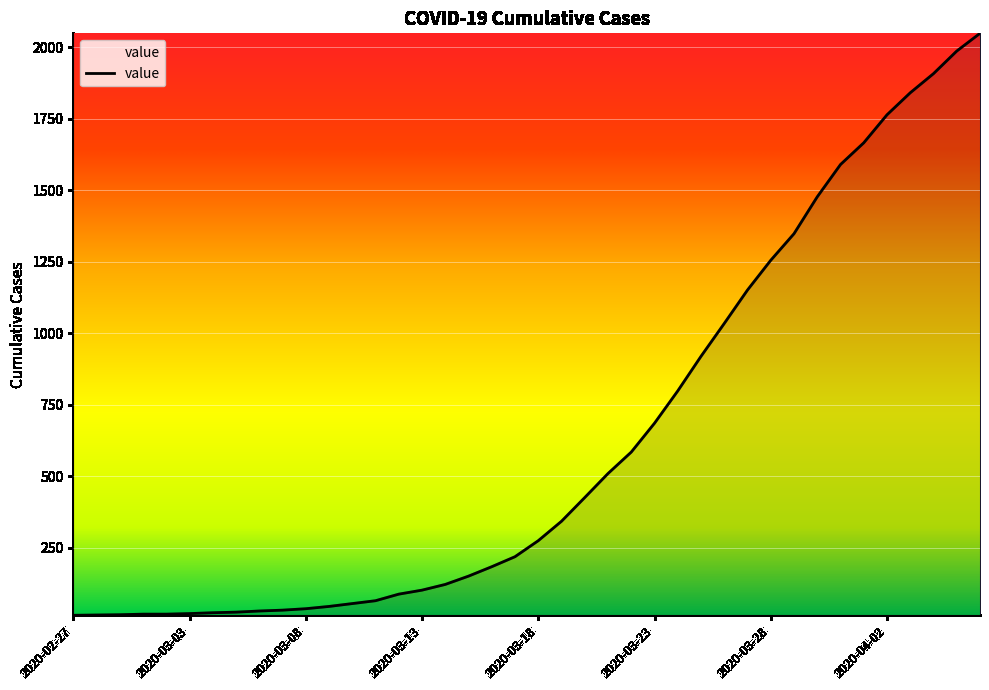

What is the difference between the maximum and minimum values?

2036